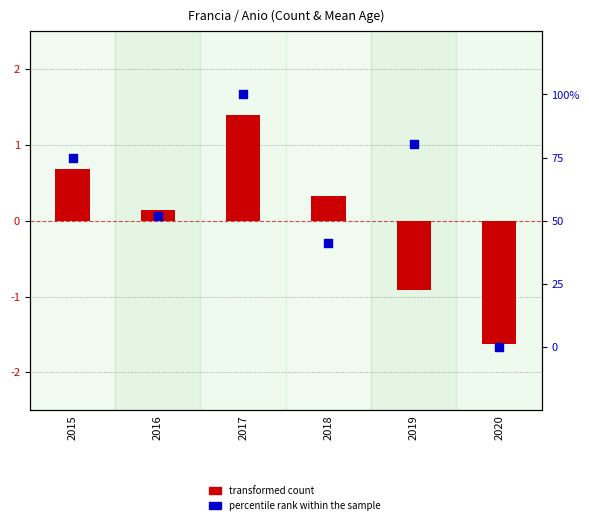

Which series has the largest total across all categories?

percentile rank within the sample